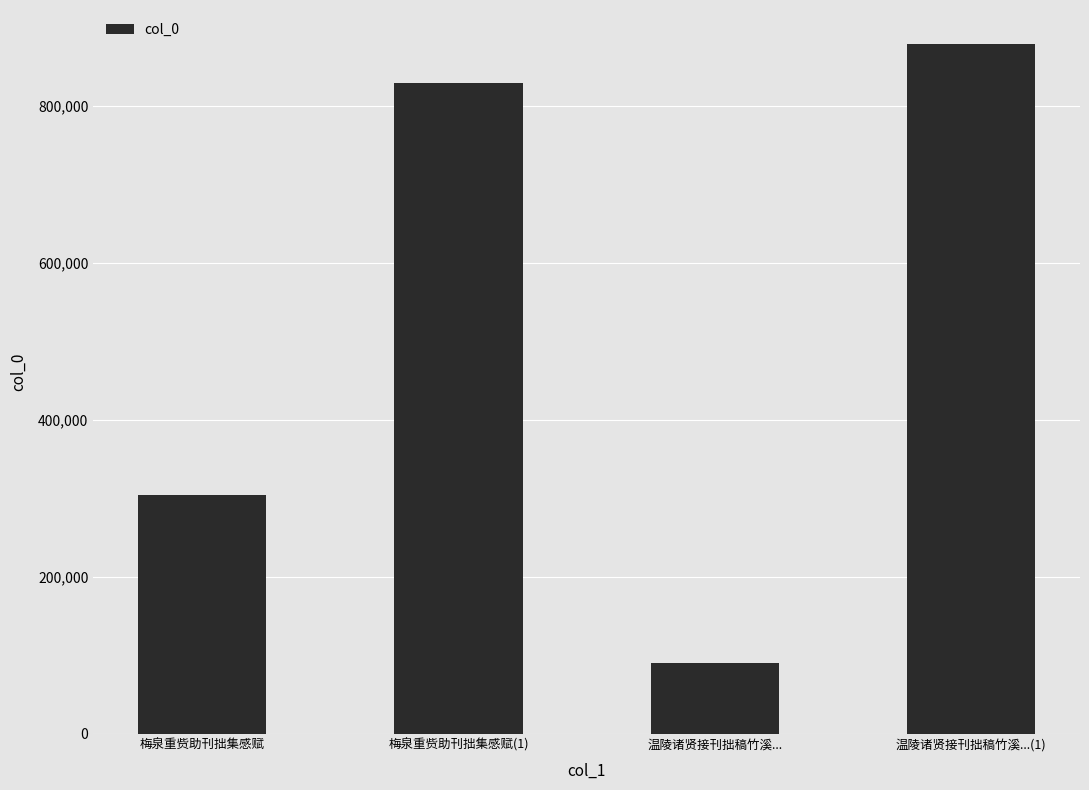

What is the value of the 1st bar from the left?

304522